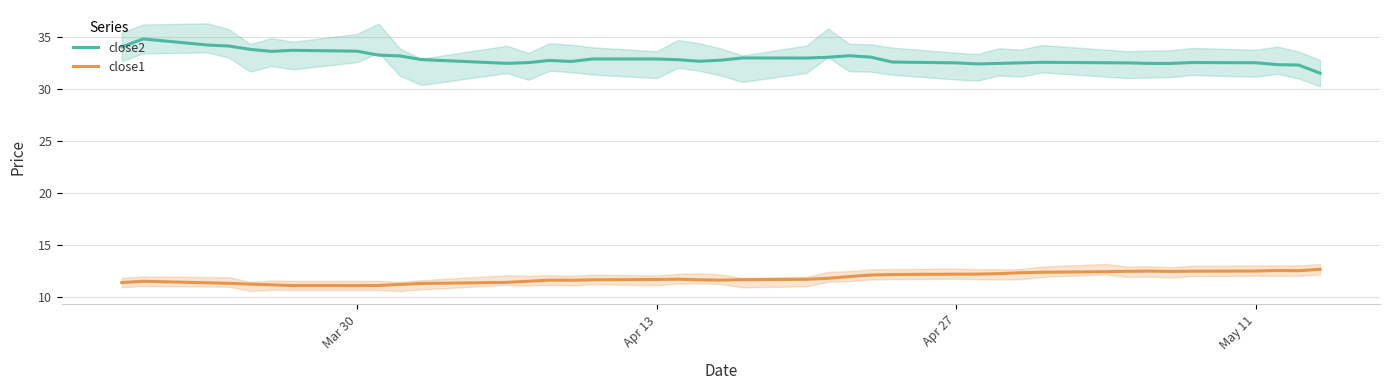

What is the value of the close1 point at the 3rd from the left?

11.4